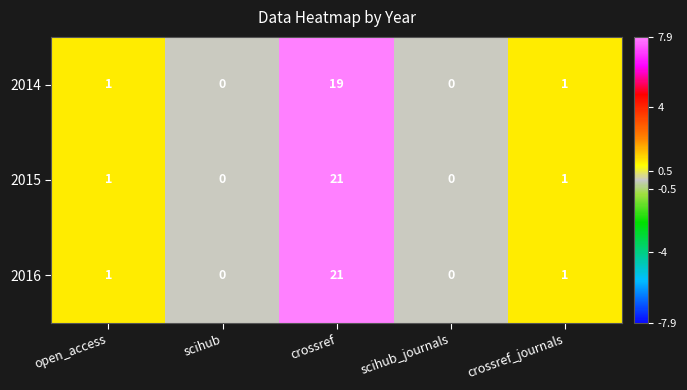

What is the total value across all series at crossref?

61